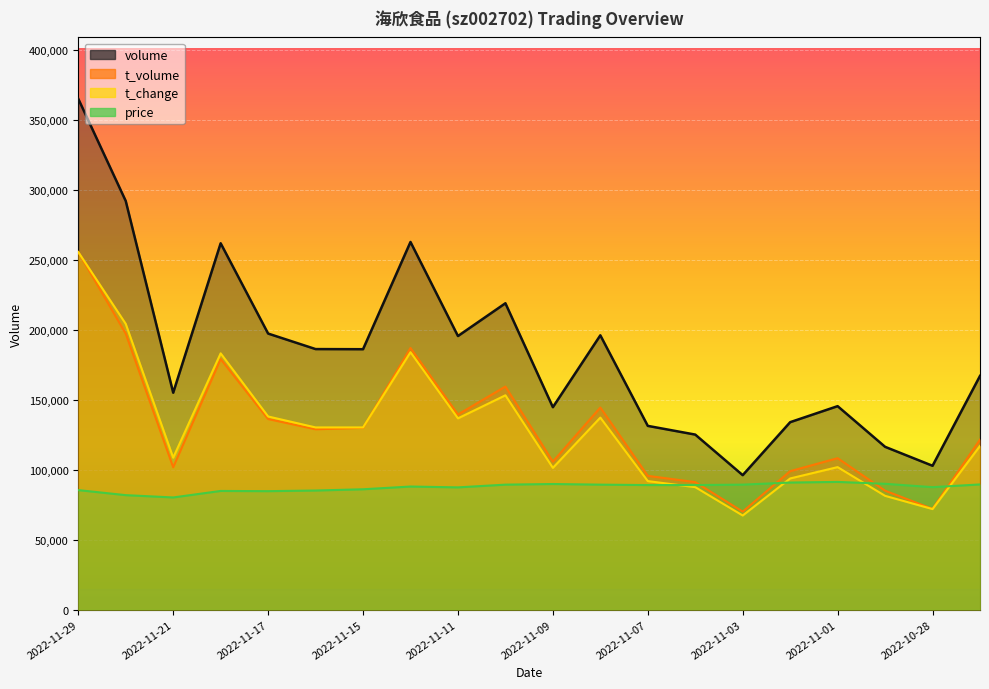

What is the maximum value shown in the chart?

365147.0